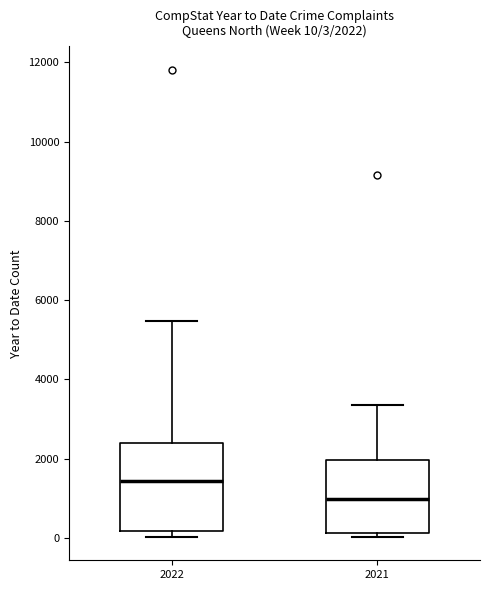

Comparing the boxes themselves (not the whiskers), which one is the tallest?

2022